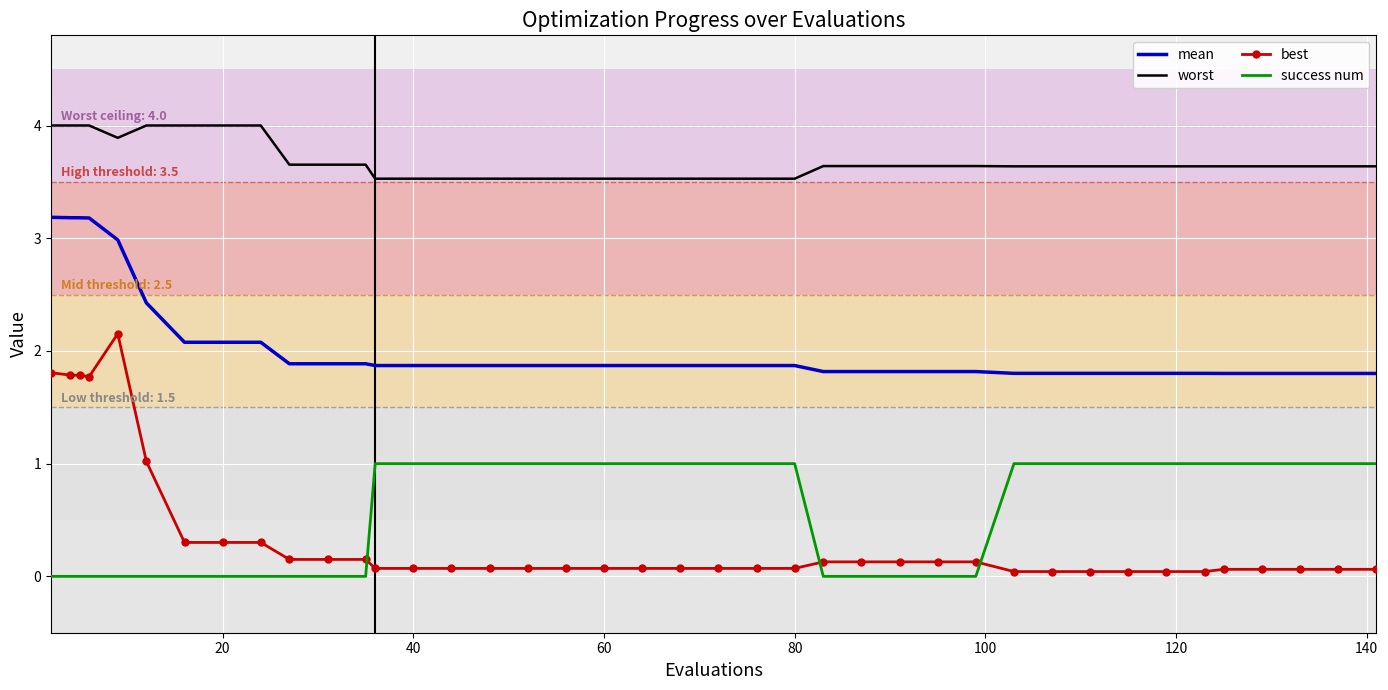

Rank the series by their maximum value, from highest to lowest.

worst, mean, best, success num